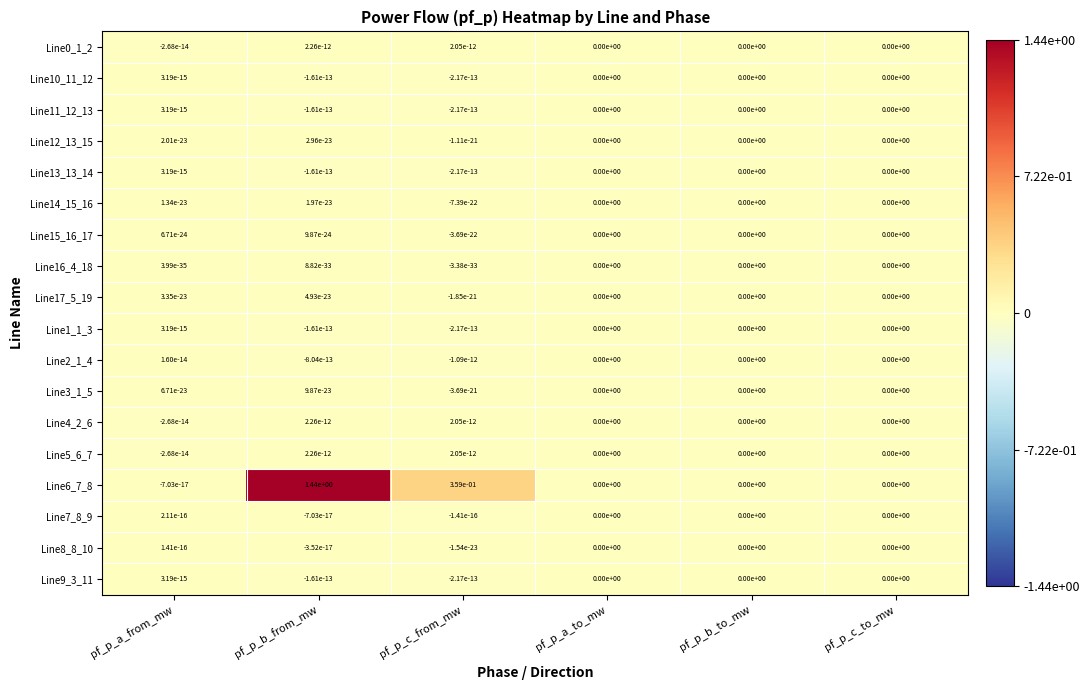

Which category has the highest value across all series?

pf_p_b_from_mw